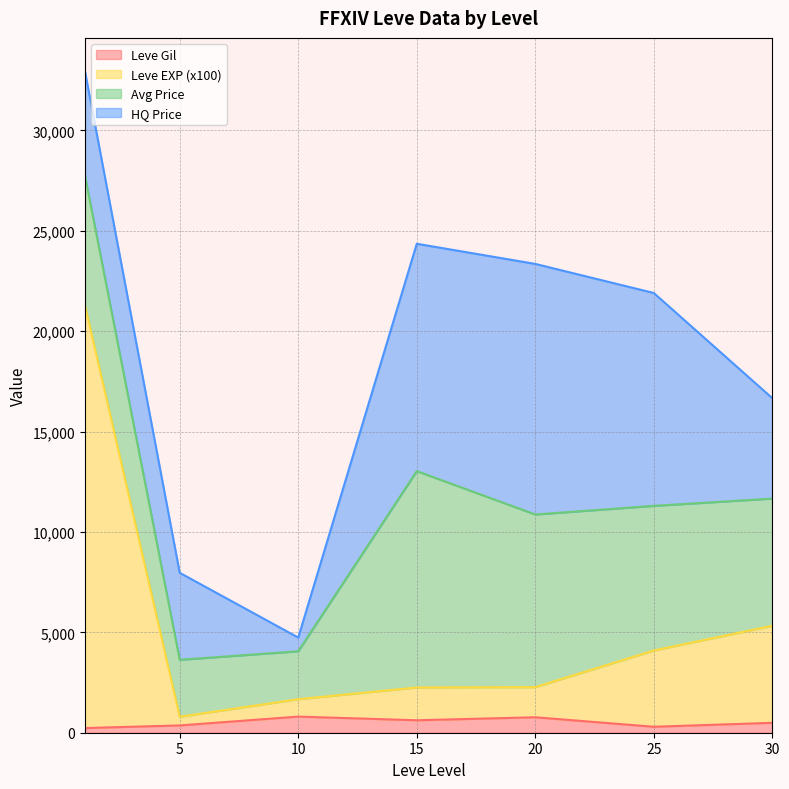

The value of Leve Gil at 20 is 770.0. True or false?

True